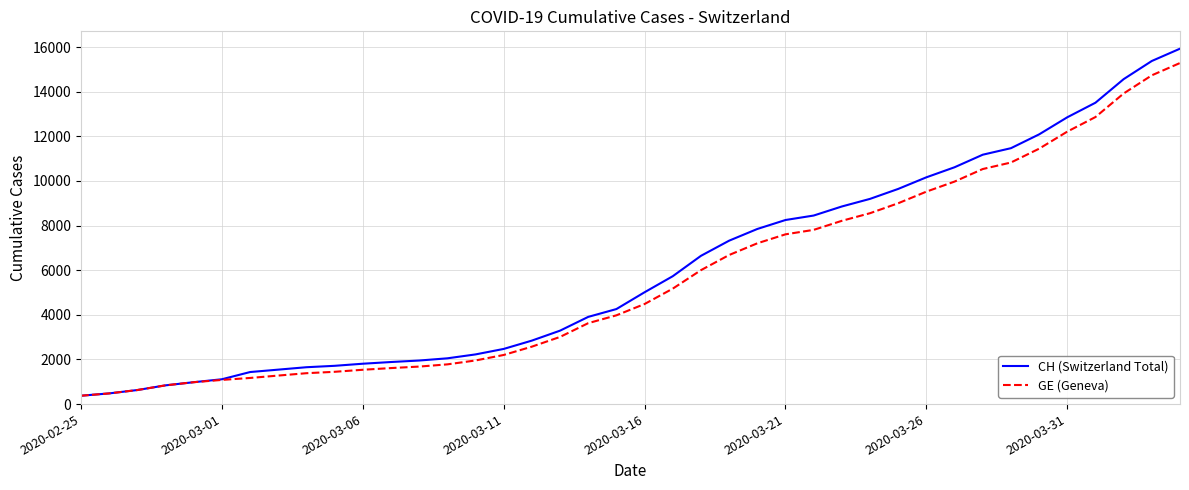

What is the maximum value shown in the chart?

15926